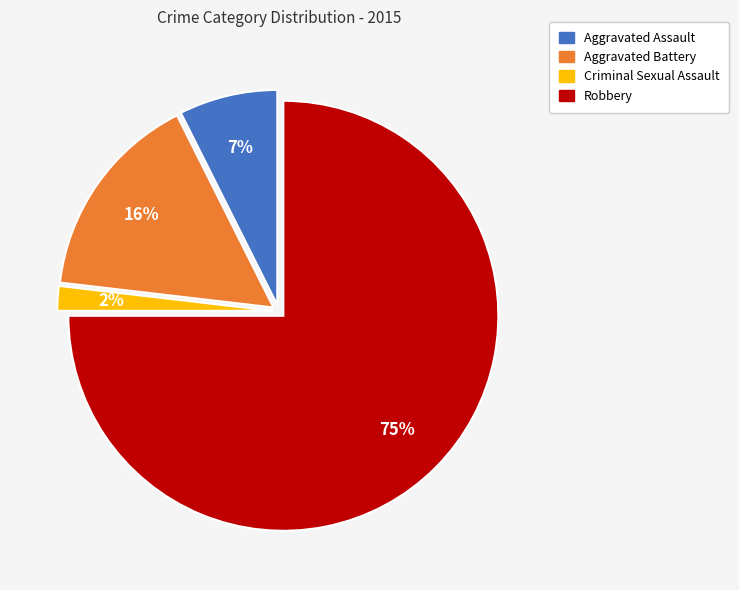

To the nearest percent, what is the difference between the Aggravated Battery and Criminal Sexual Assault slice percentages?

14%